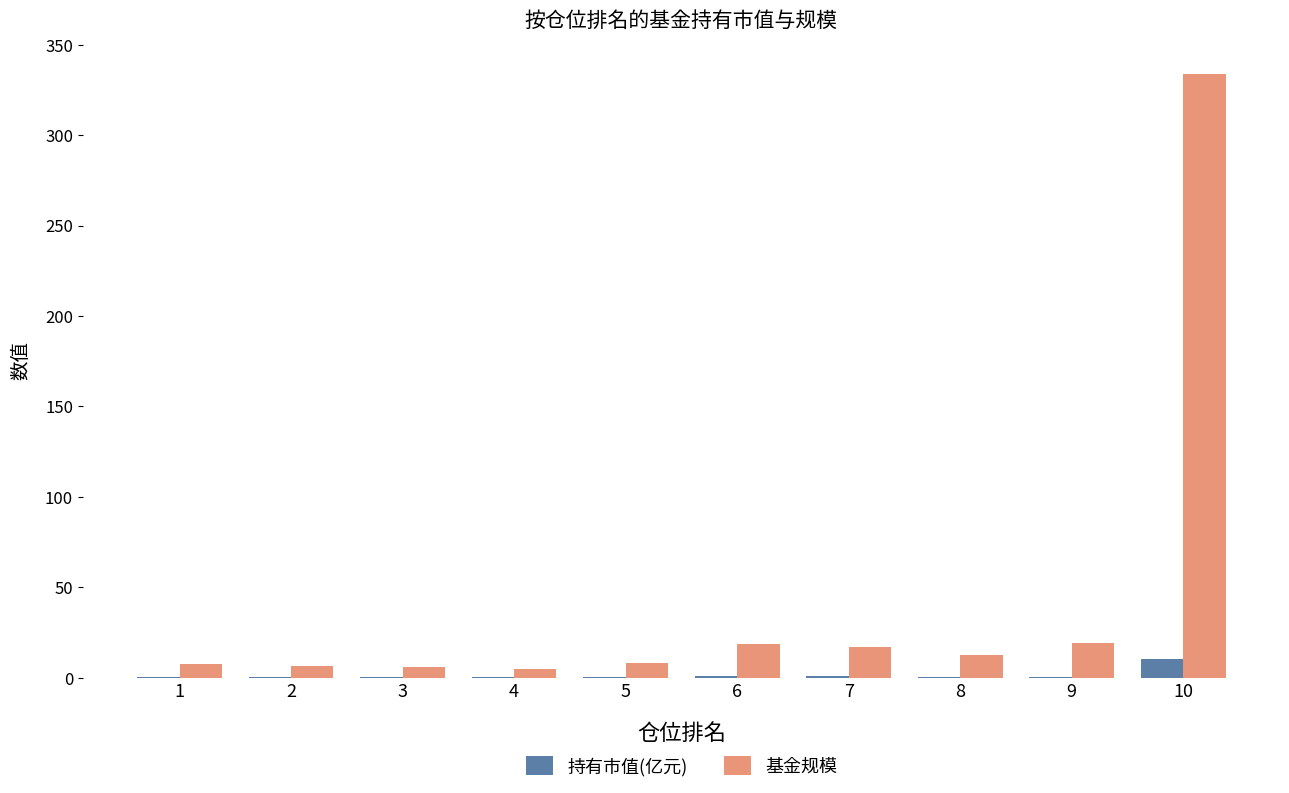

What is the total value across all series at 3?

6.0